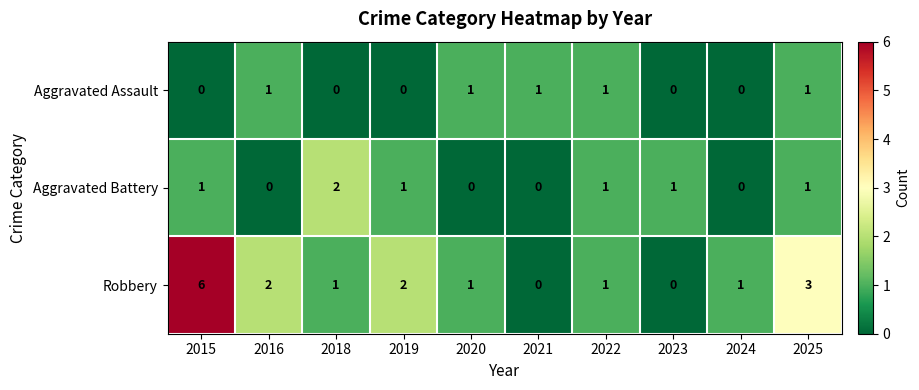

What is the sum of all Aggravated Battery values?

7